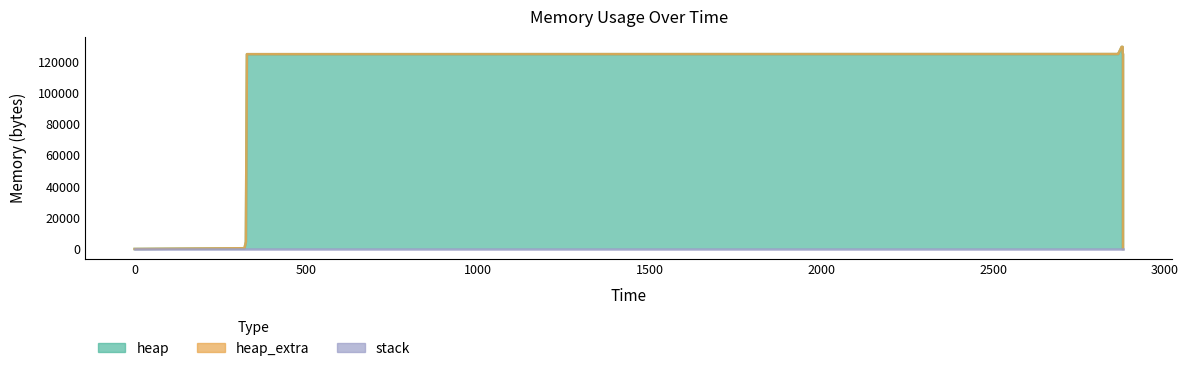

Which has a higher value, 2878 or 2874?

2874